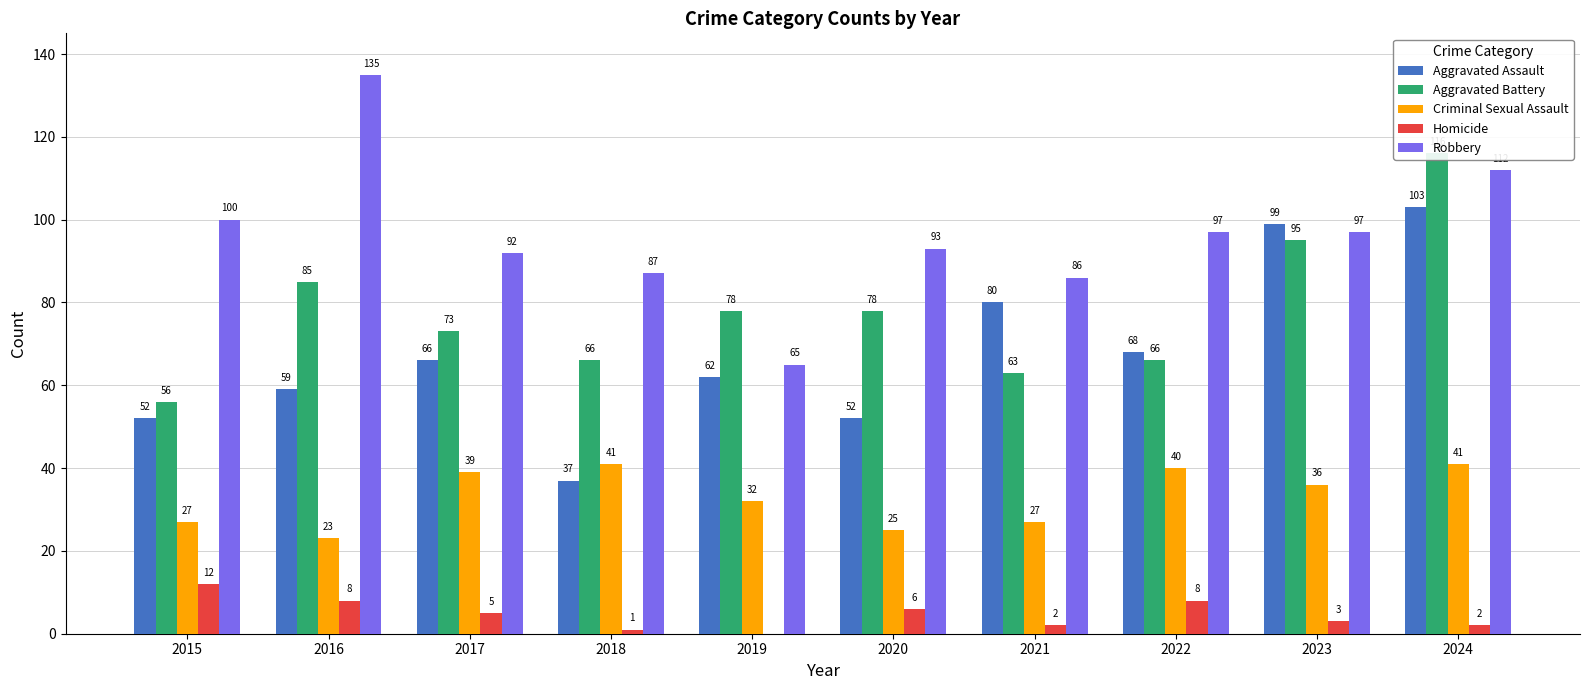

How many values in Homicide are above zero?

9